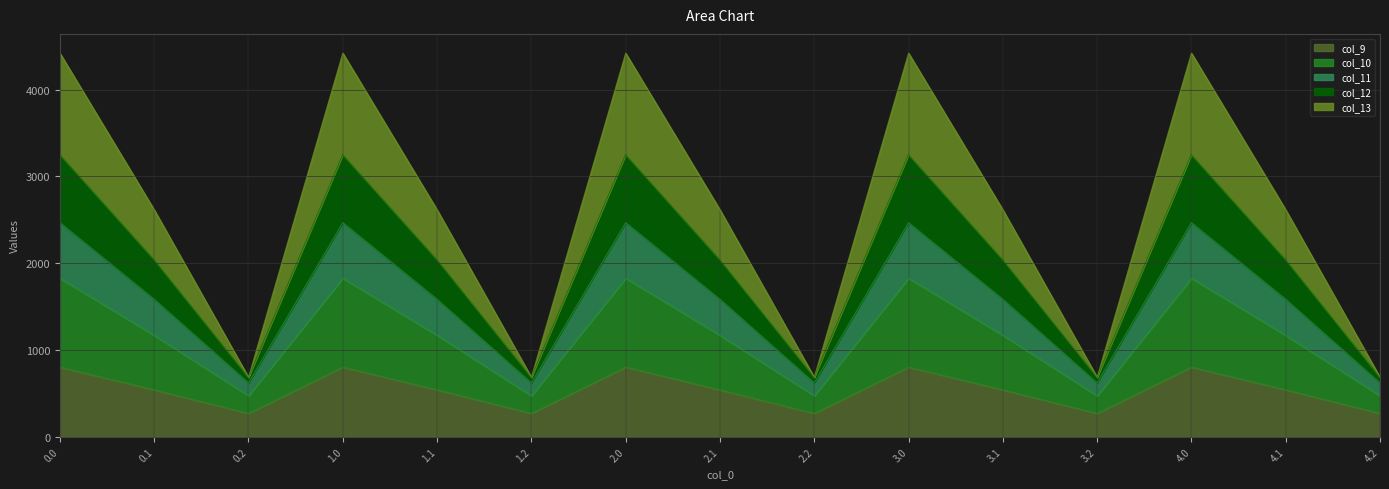

Which series changed the most between 1.0 and 2.0?

col_9